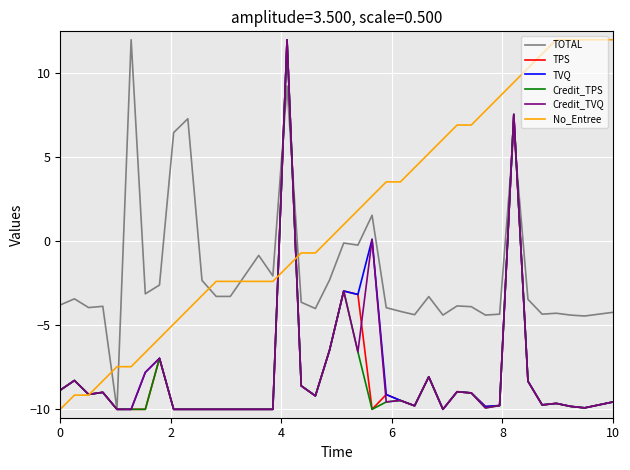

What is the minimum value shown in the chart?

-10.0